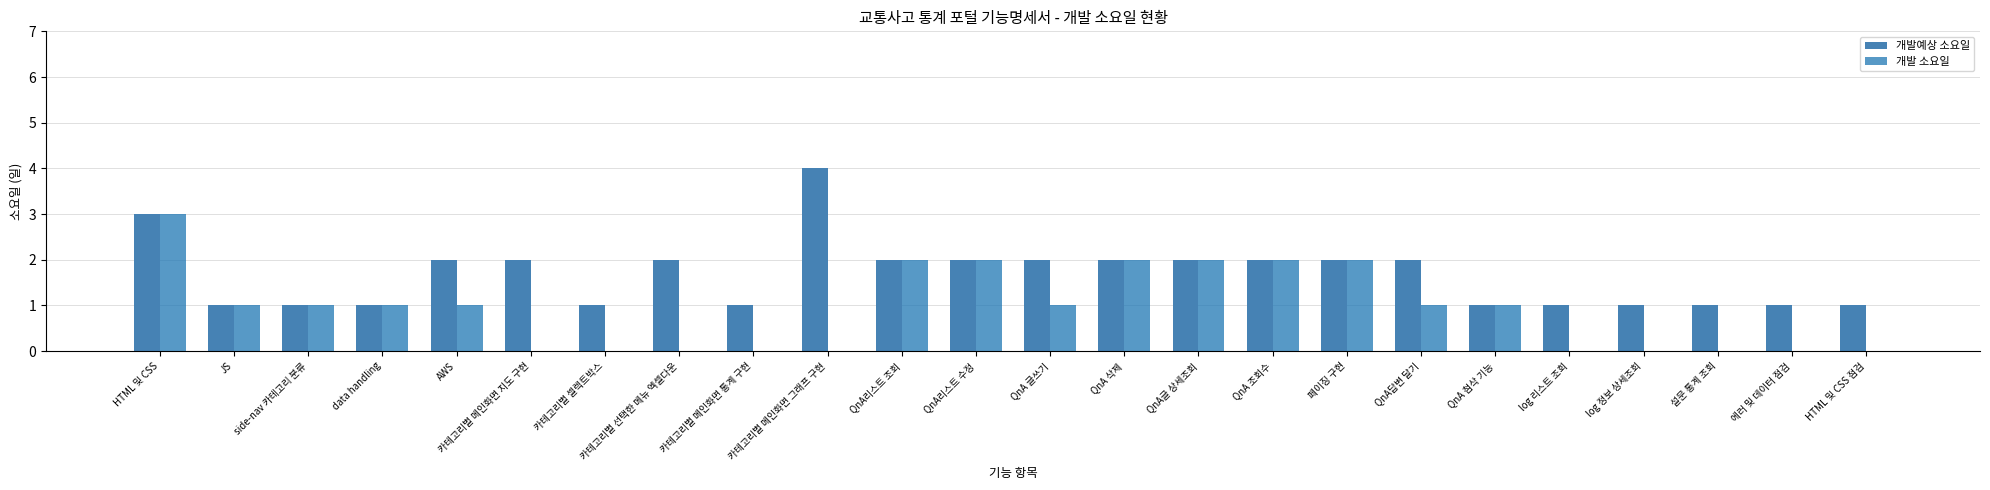

How many groups of bars are there?

24